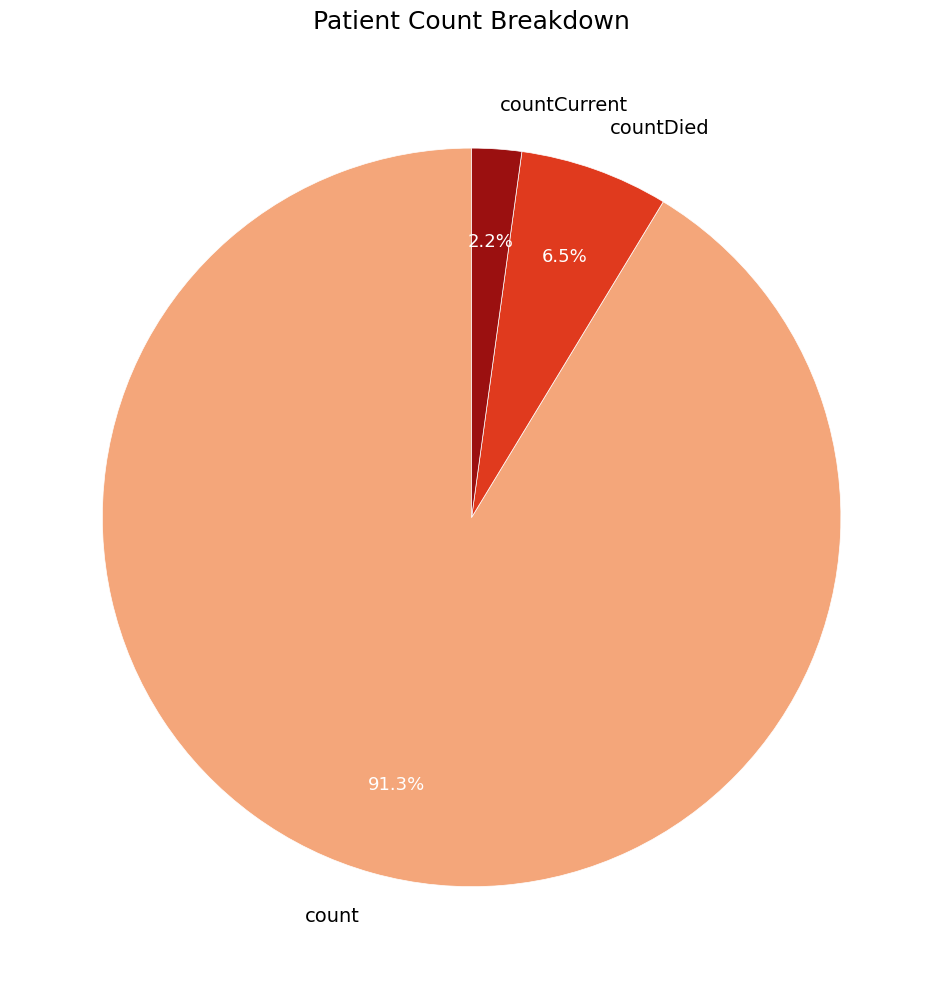

What is the smallest slice in the pie chart?

countCurrent